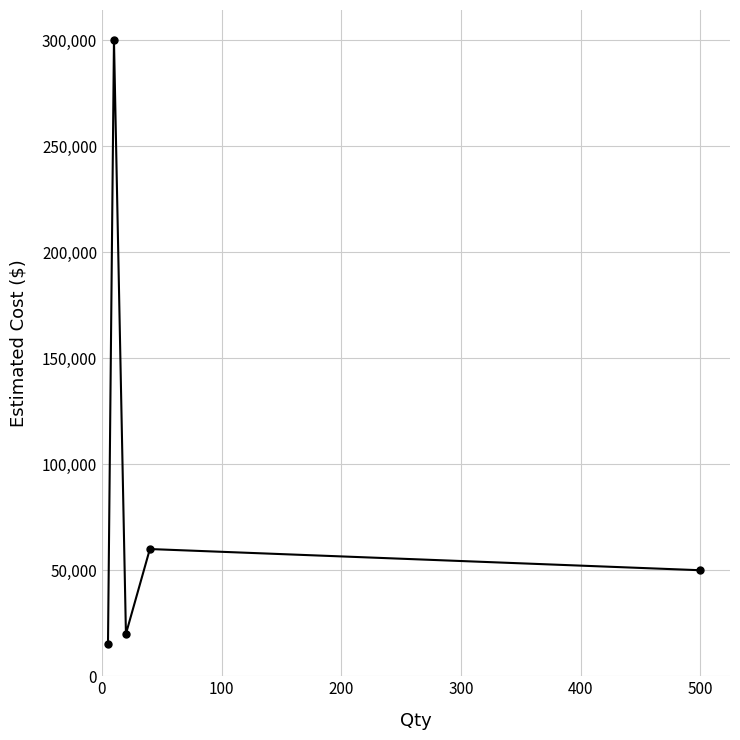

Is this an area chart (filled region under the line)?

No